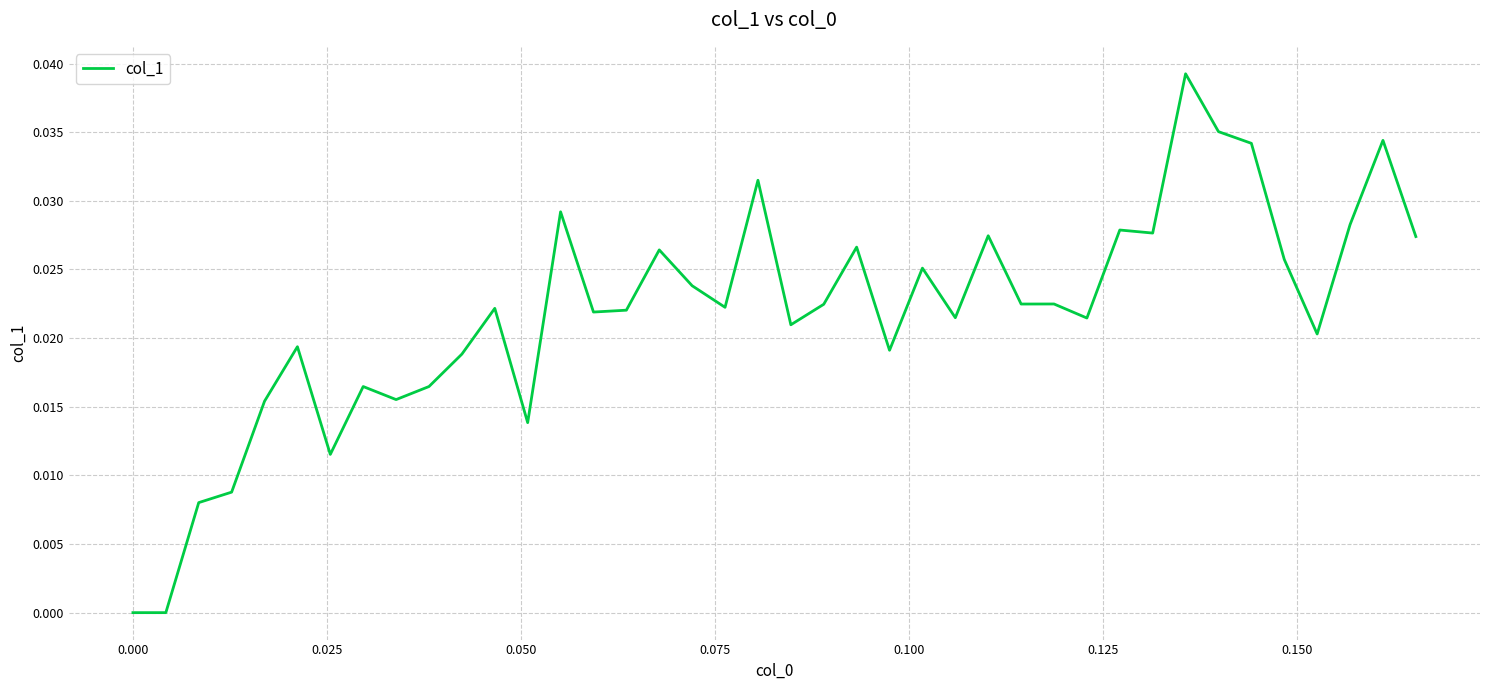

How many interior local peaks (higher than both neighbors) does the data have?

13